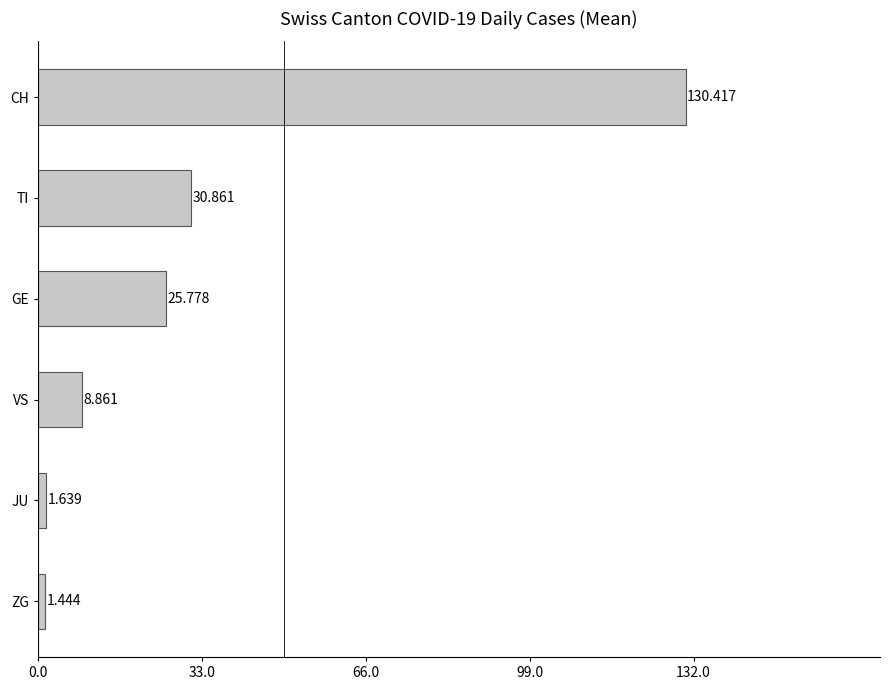

List the labels in order of value, largest first.

CH, TI, GE, VS, JU, ZG